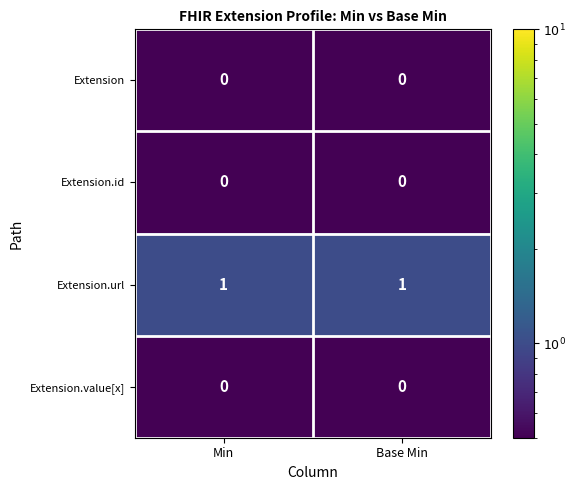

Reading left to right, what are all the values shown in this chart?

Extension: Min=0	Base Min=0
Extension.id: Min=0	Base Min=0
Extension.url: Min=1	Base Min=1
Extension.value[x]: Min=0	Base Min=0